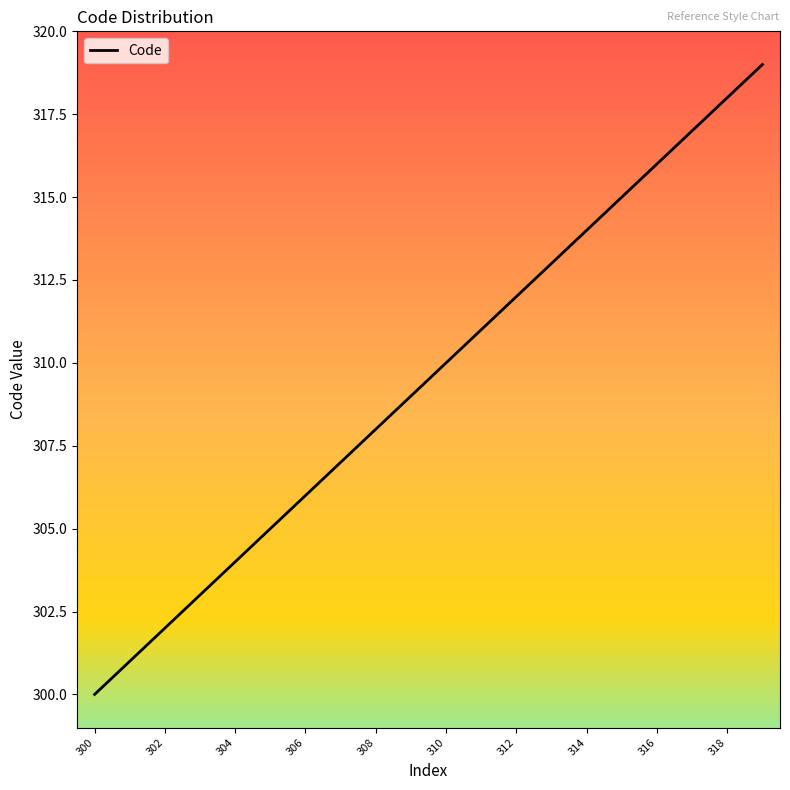

Is this an area chart (filled region under the line)?

No